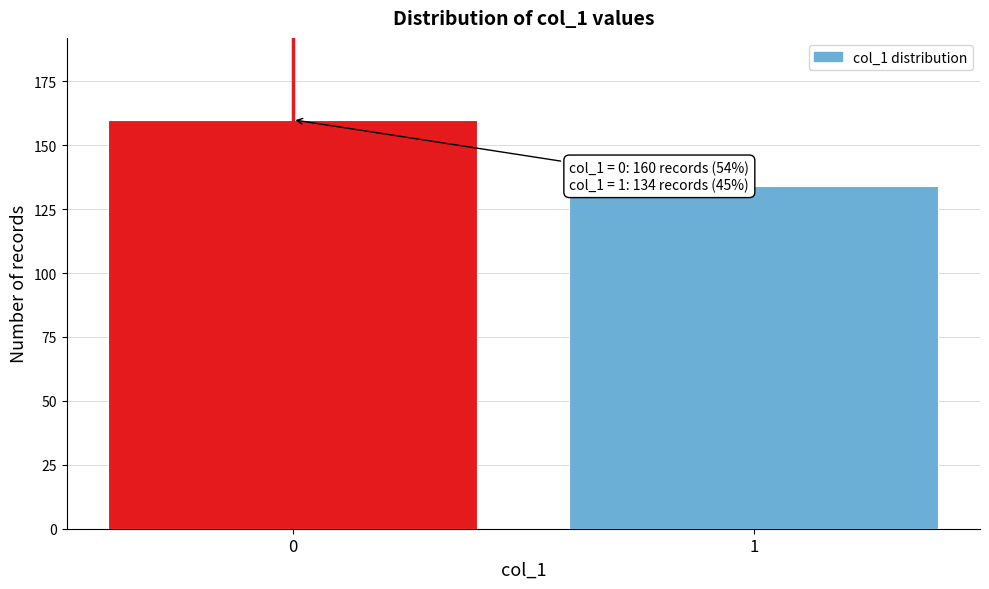

Reading left to right, extract all data points from this chart.

160	134